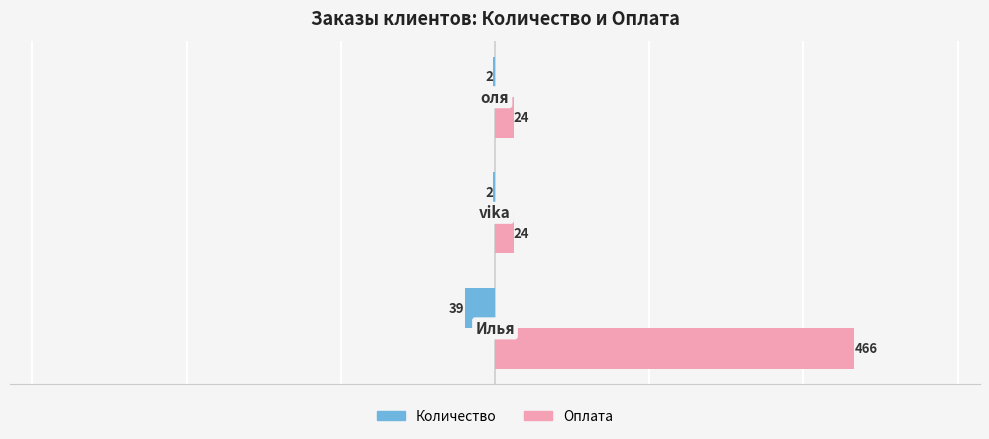

Which series has the largest total across all categories?

Оплата